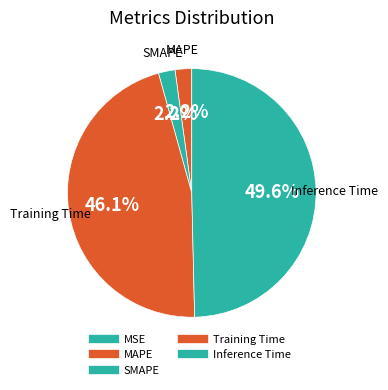

Does MSE account for over 50% of the chart?

No